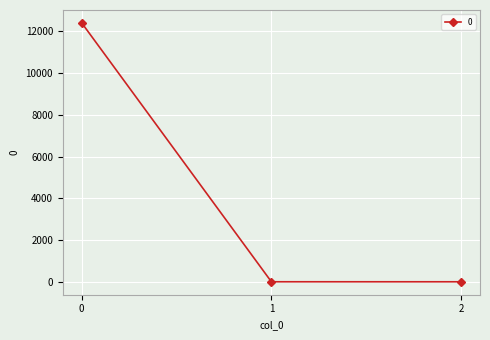

What is the maximum value shown in the chart?

12406.1